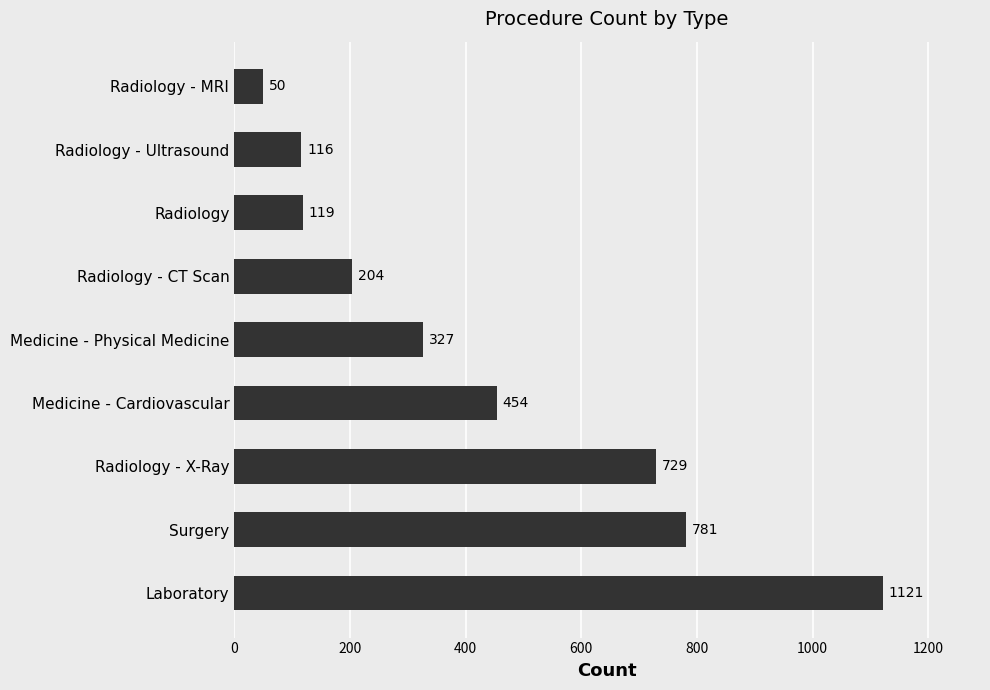

Rank the categories by value from highest to lowest.

Laboratory, Surgery, Radiology - X-Ray, Medicine - Cardiovascular, Medicine - Physical Medicine, Radiology - CT Scan, Radiology, Radiology - Ultrasound, Radiology - MRI